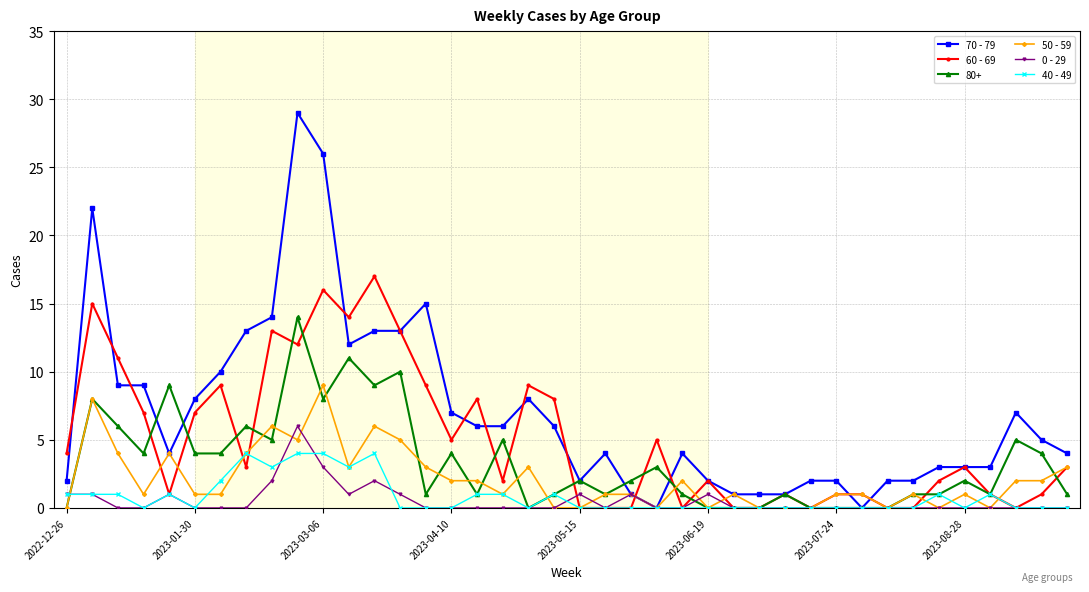

What is the sum of all 40 - 49 values?

33